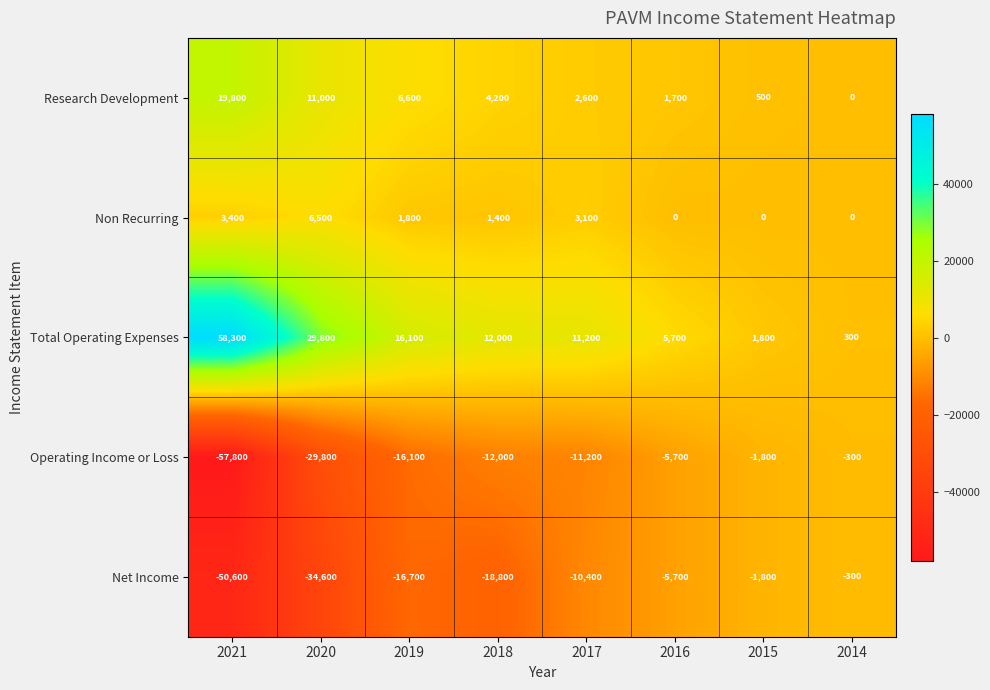

At which label does Net Income first exceed -10400?

2016